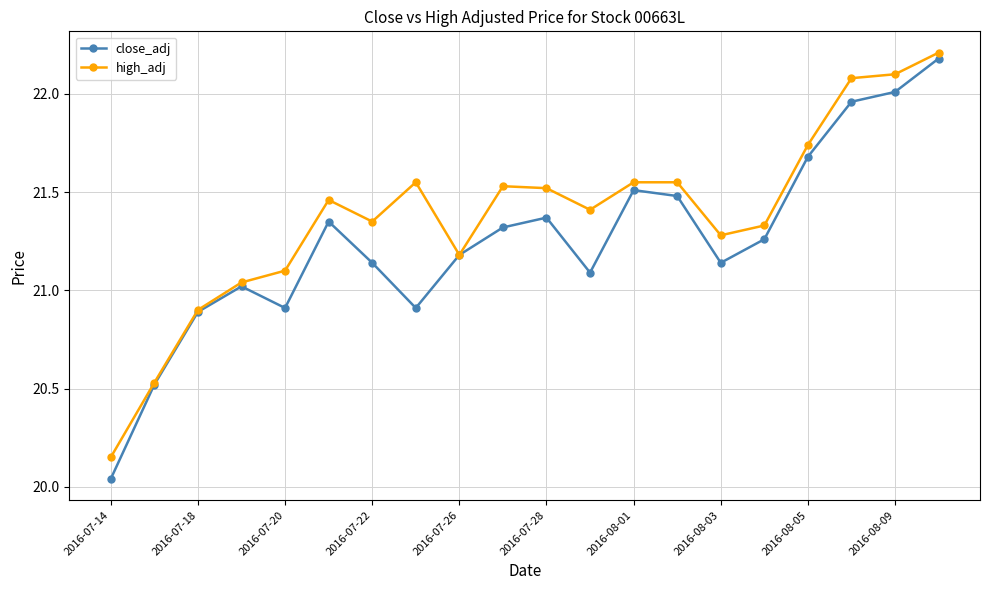

List the series in order of their overall mean, highest first.

high_adj, close_adj